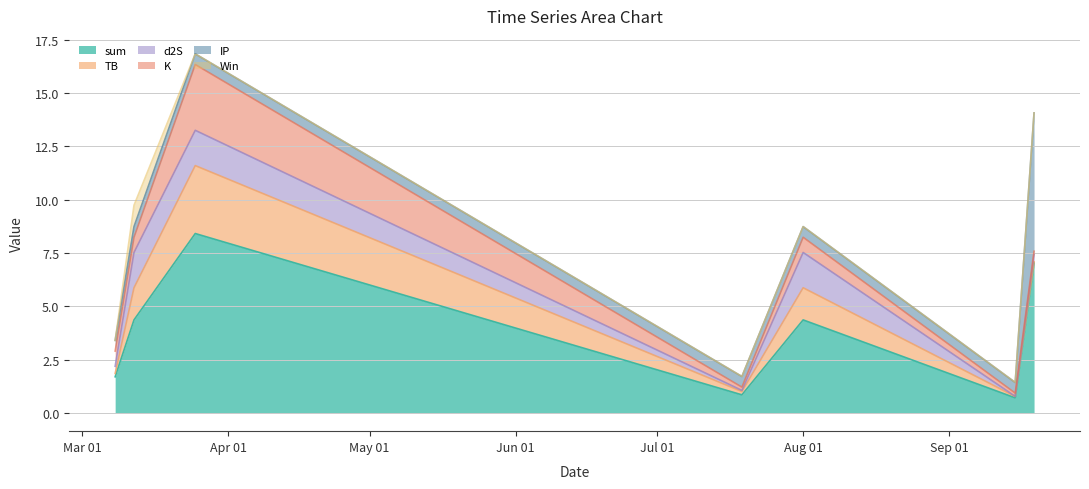

At how many categories does at least one series exceed 5?

2